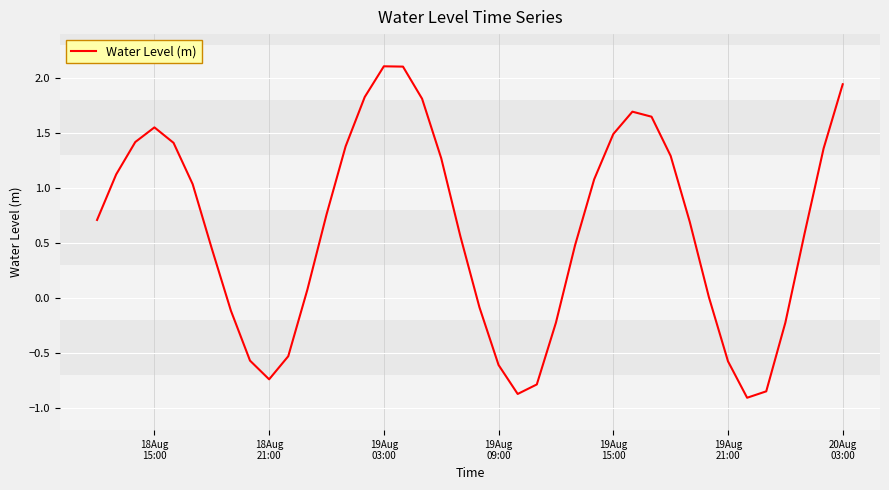

What is the minimum value shown in the chart?

-0.9